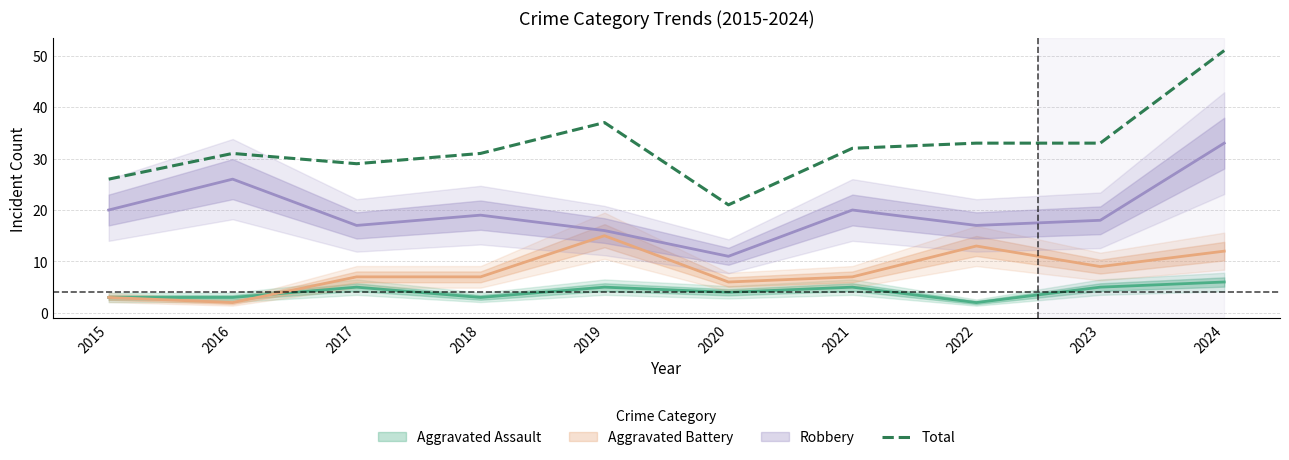

Is it true that Total equals 31 at 2016?

True